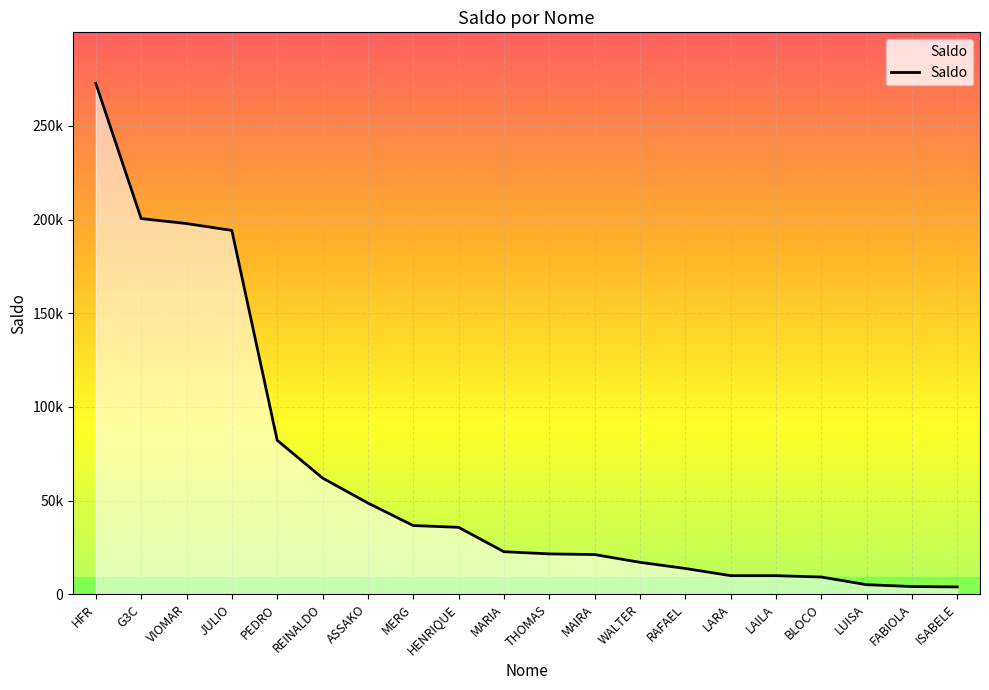

What is the sum of the values at G3C and FABIOLA?

204599.4